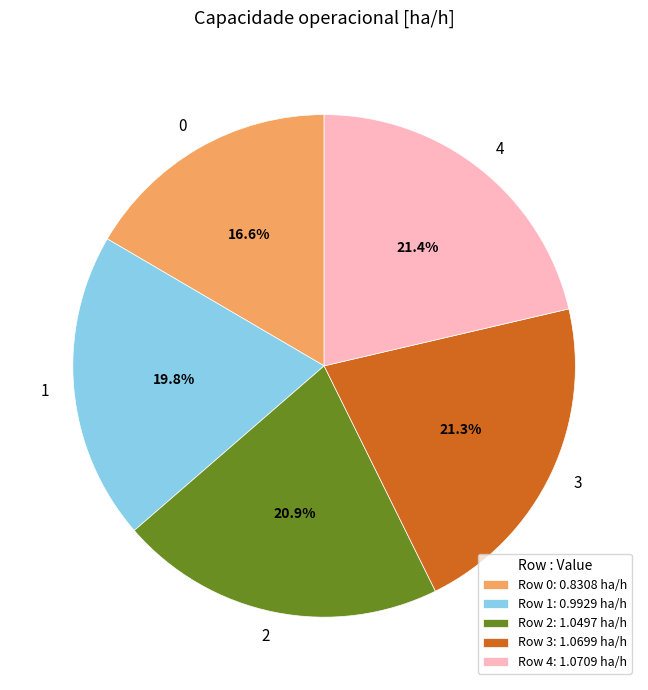

Combined, do 3 and 0 account for over 50%?

No